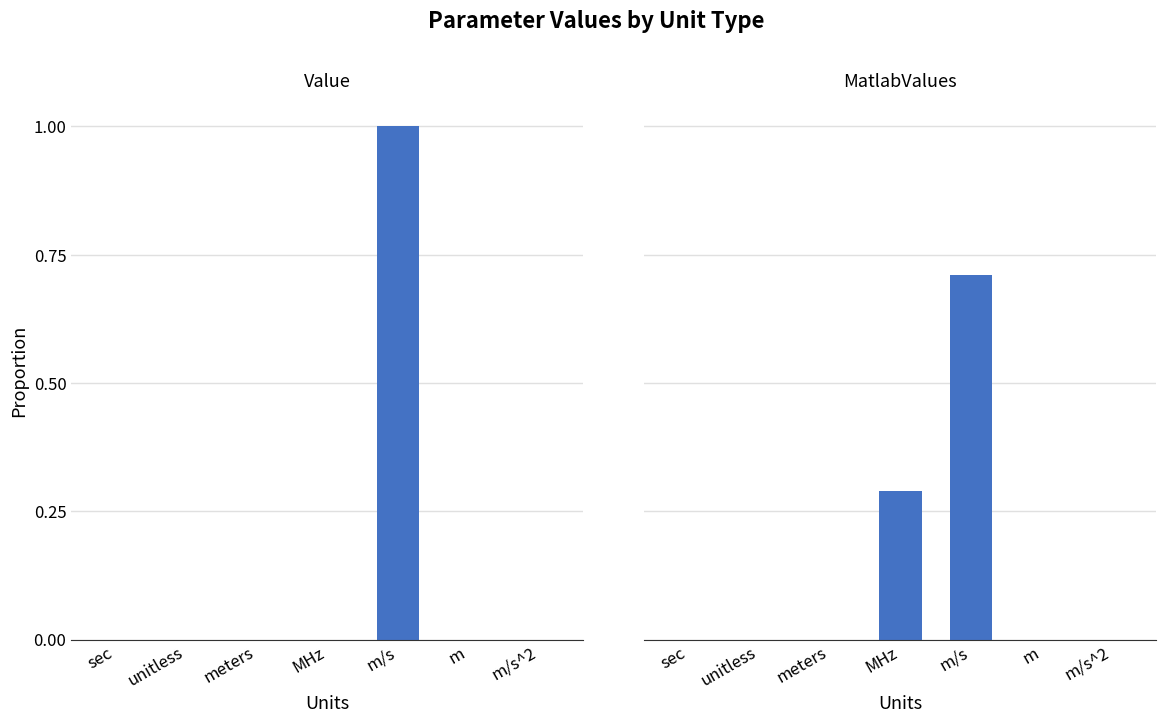

Which category has the highest value across all series?

m/s